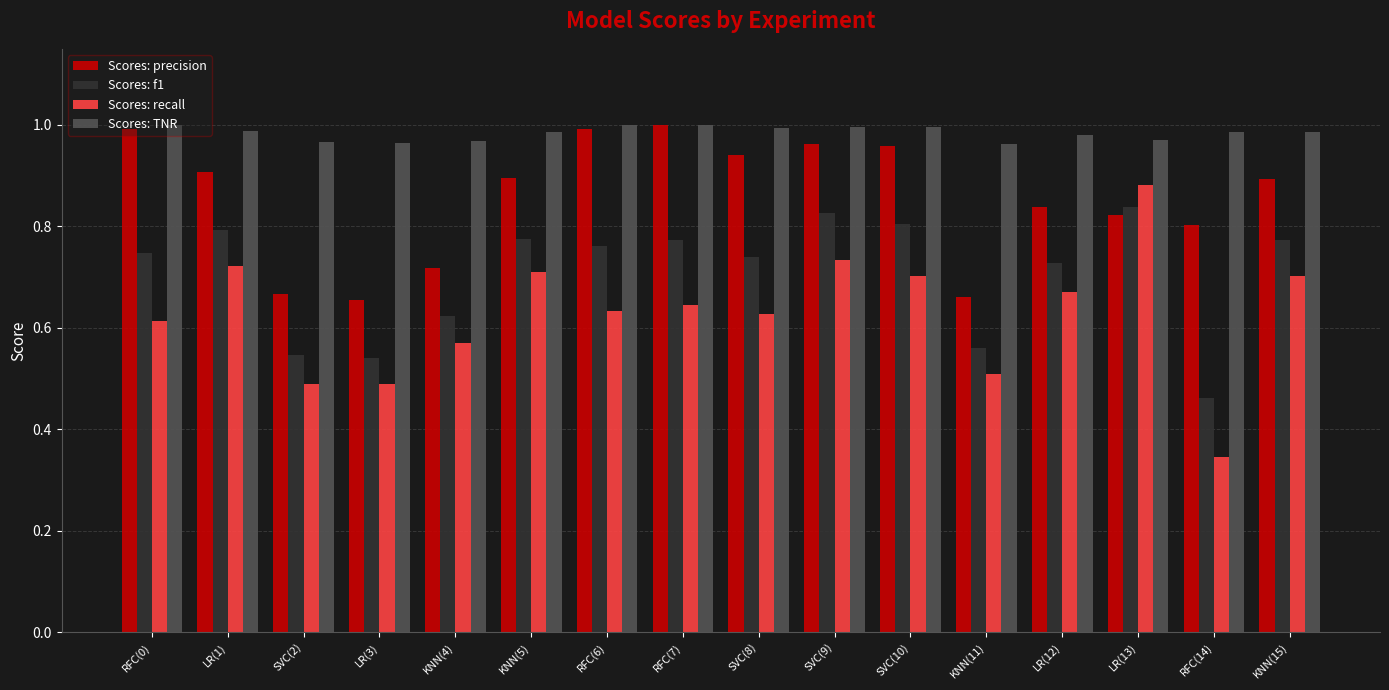

Which series has the largest range (max minus min)?

Scores: recall